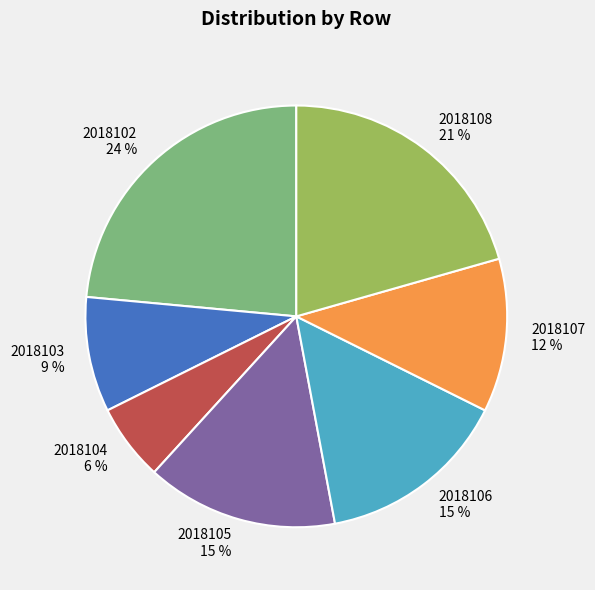

Combined, do 2018106 and 2018104 account for over 50%?

No